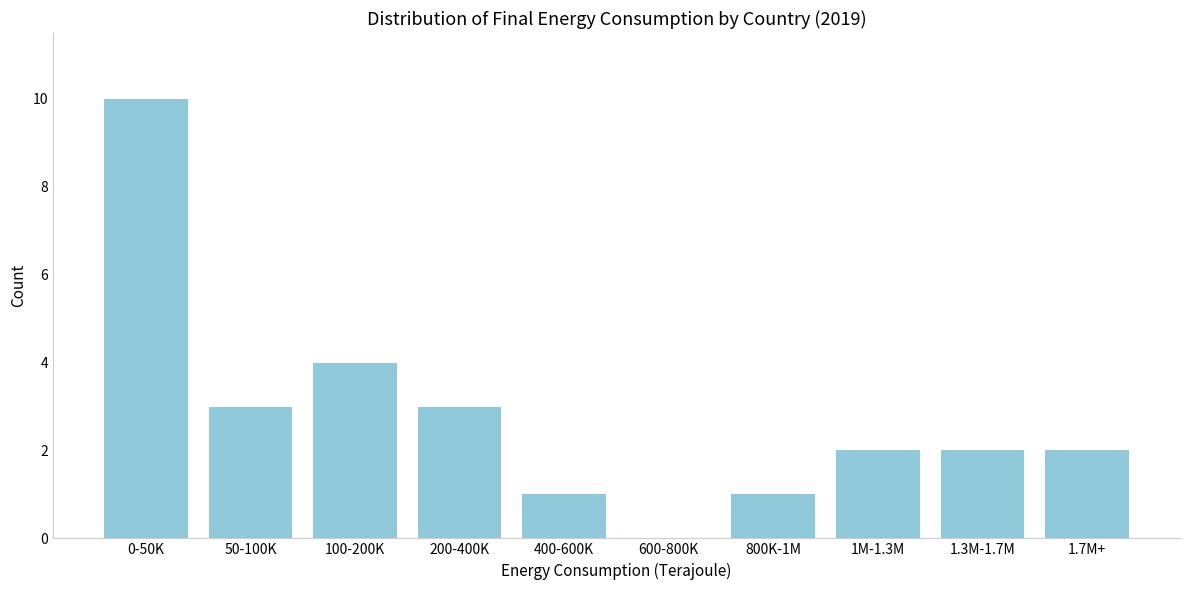

Reading left to right, transcribe all the data shown in this chart.

0-50K=10	50-100K=3	100-200K=4	200-400K=3	400-600K=1	600-800K=0	800K-1M=1	1M-1.3M=2	1.3M-1.7M=2	1.7M+=2